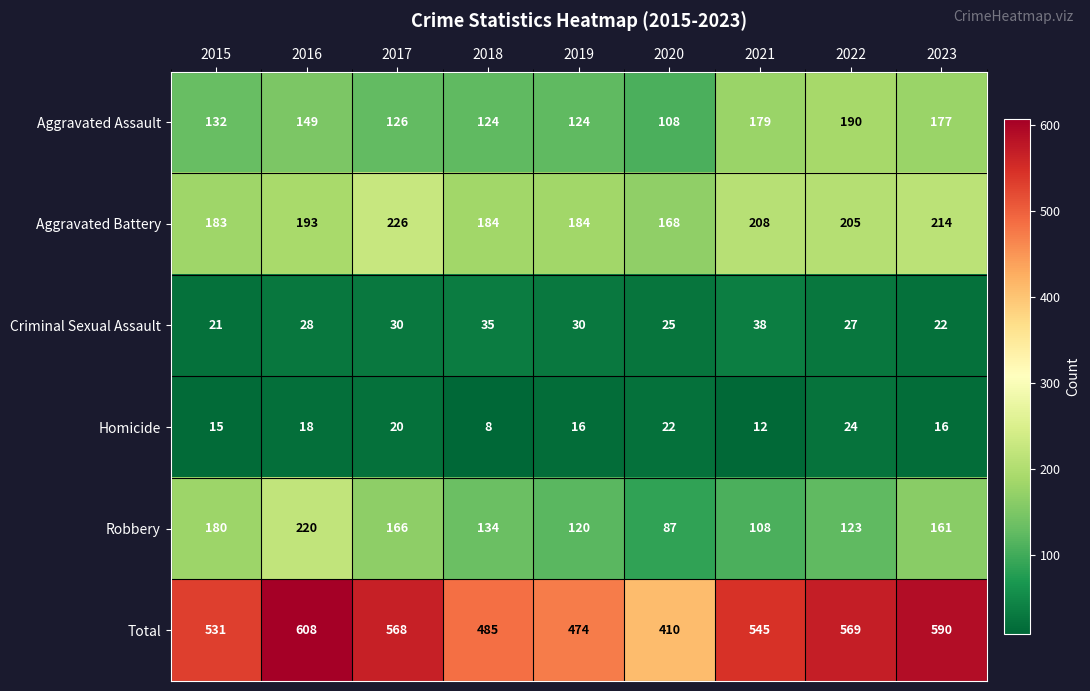

Rank the series by their maximum value, from lowest to highest.

Homicide, Criminal Sexual Assault, Aggravated Assault, Robbery, Aggravated Battery, Total